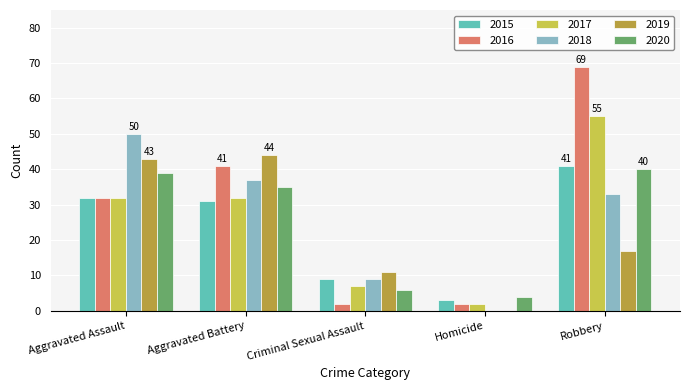

What is the lowest value of the 2020 series?

4